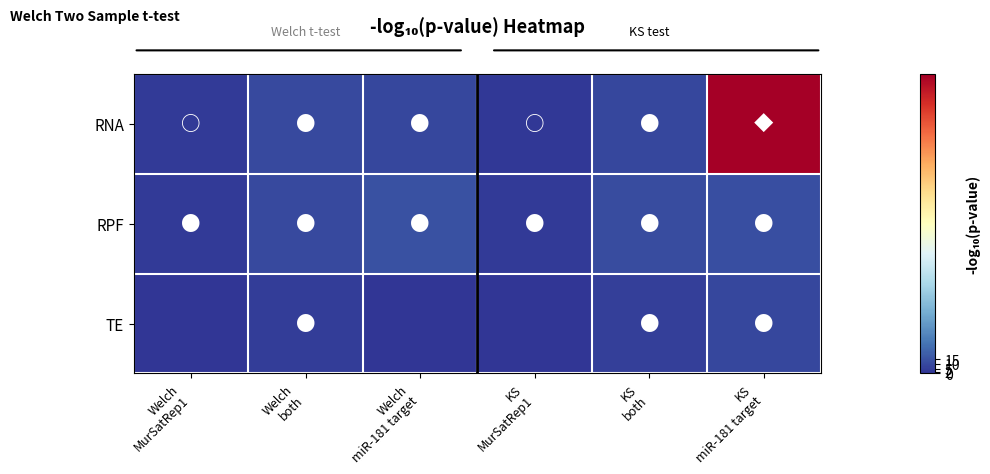

List the series in order of their peak value, highest first.

RNA, RPF, TE